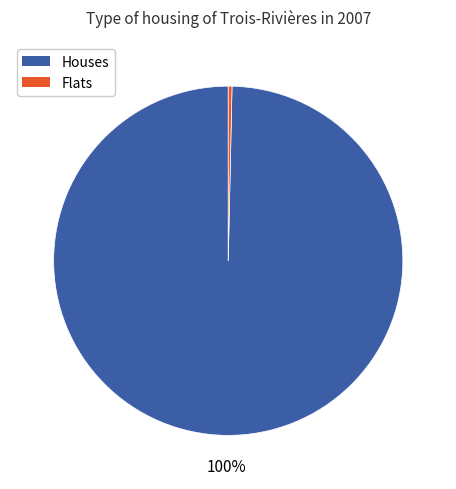

Does any single category account for the majority?

Yes